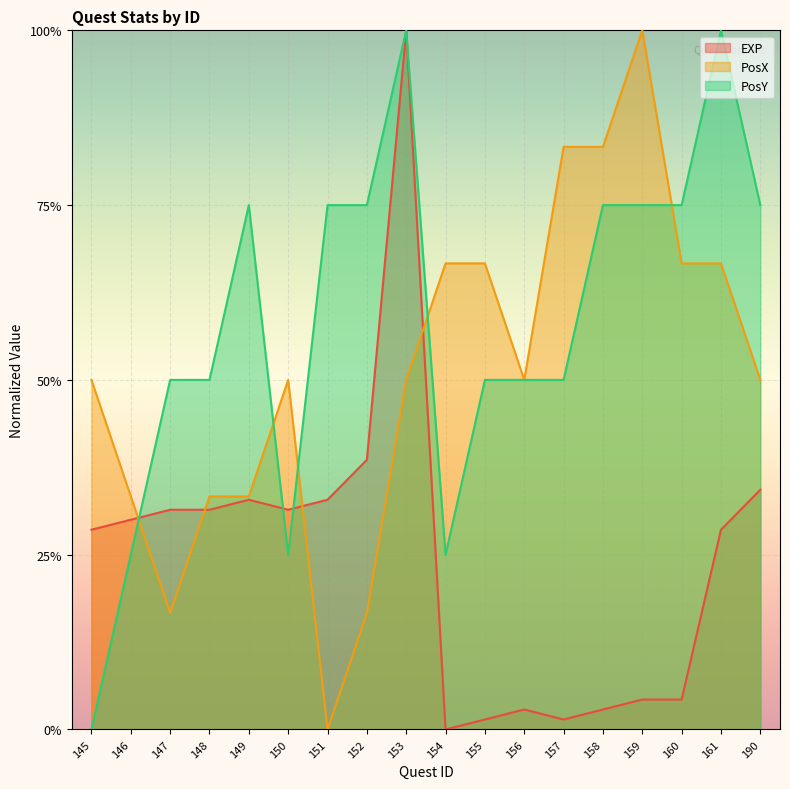

Which category has the lowest value across all series?

154